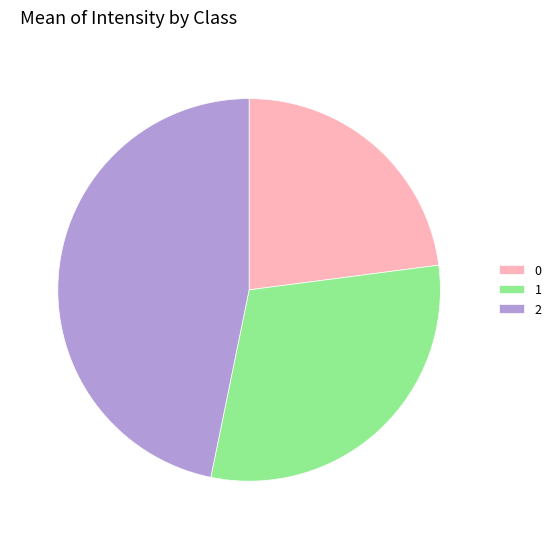

What is the largest slice in the pie chart?

2